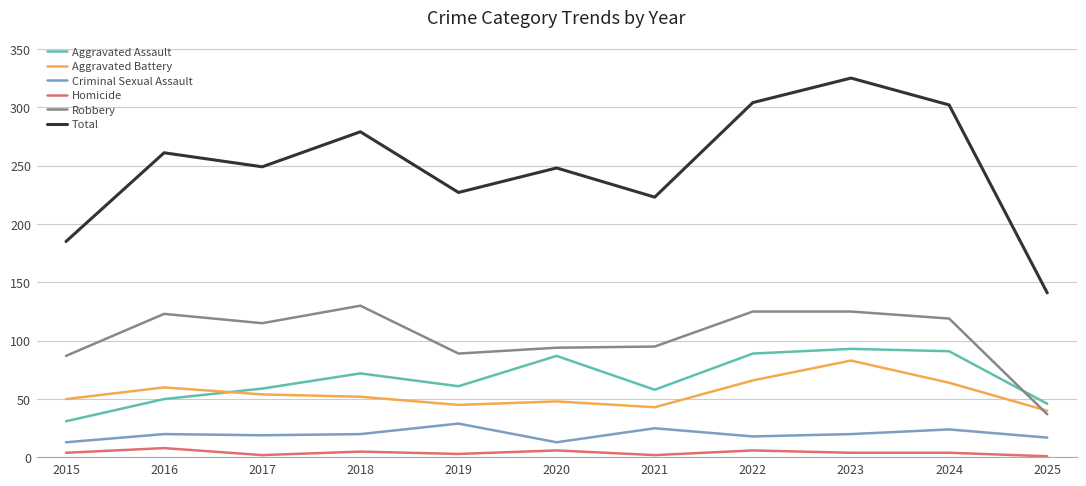

Where does the Robbery series first go above 115?

2016